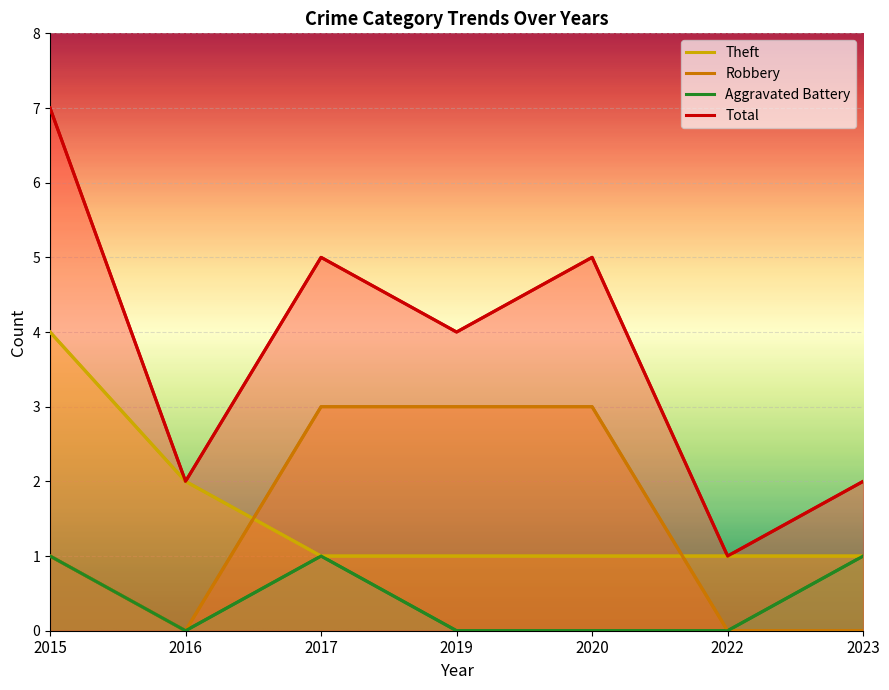

Does the chart display data point markers on the line(s)?

No